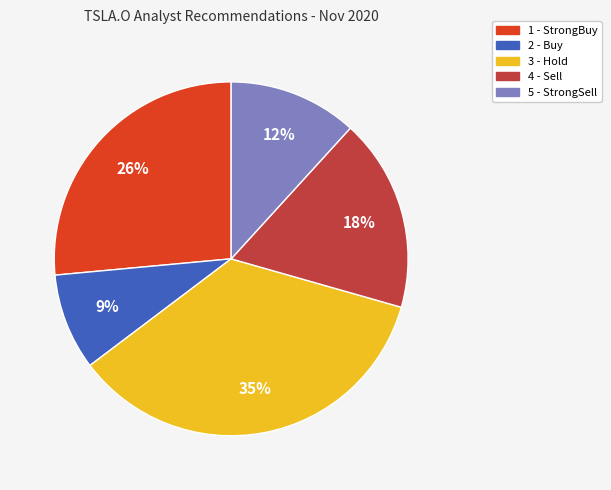

Which slice is the largest?

3 - Hold